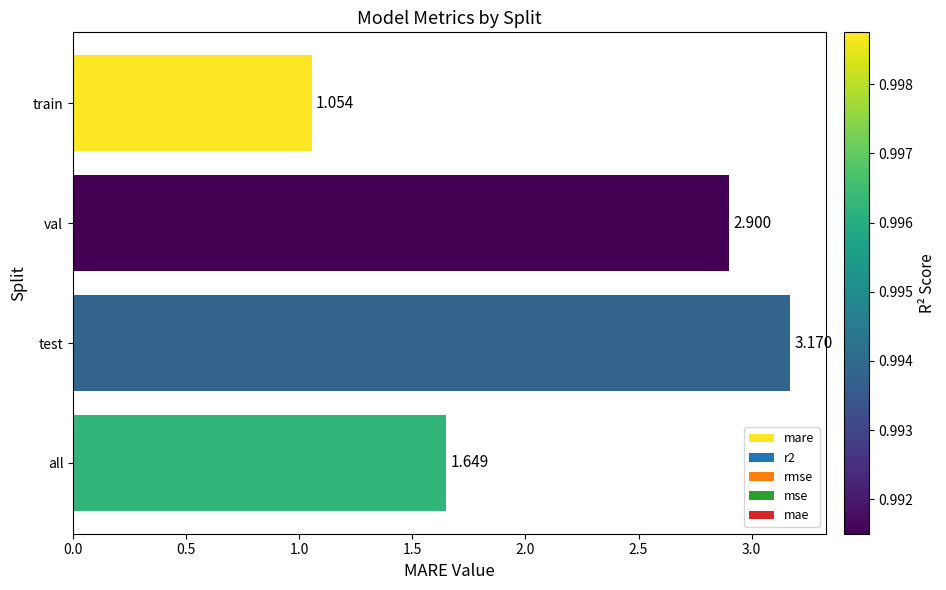

List the labels in order of value, largest first.

test, val, all, train